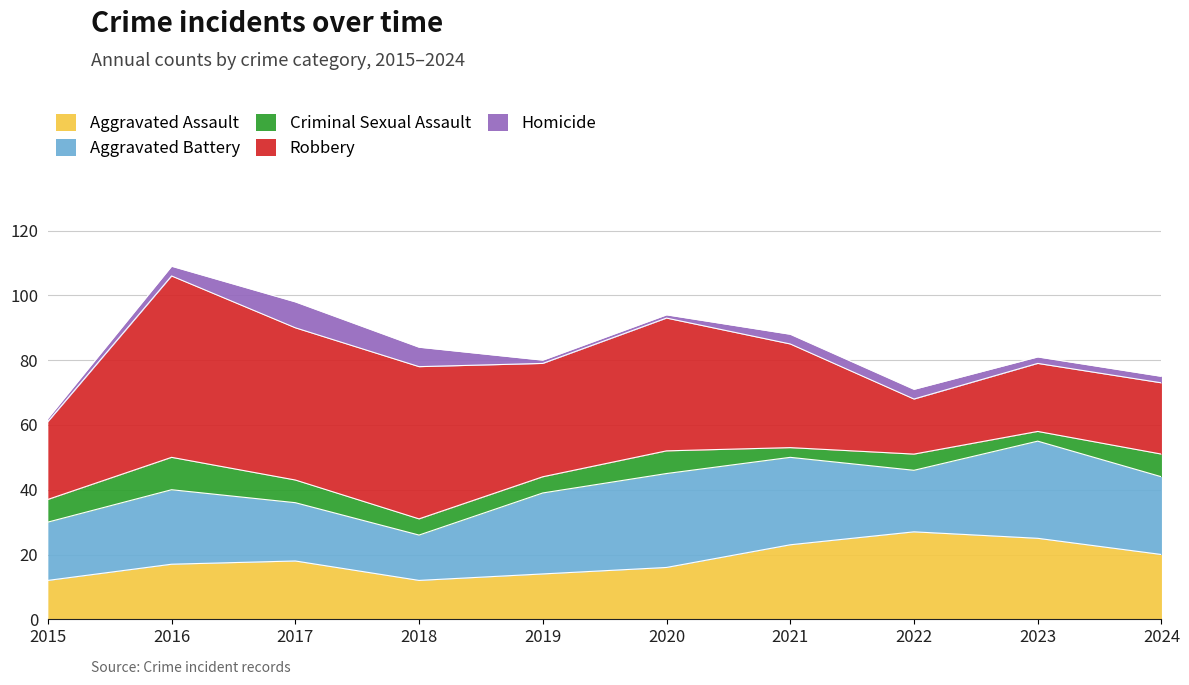

How many interior local valleys does the Aggravated Battery series have?

2